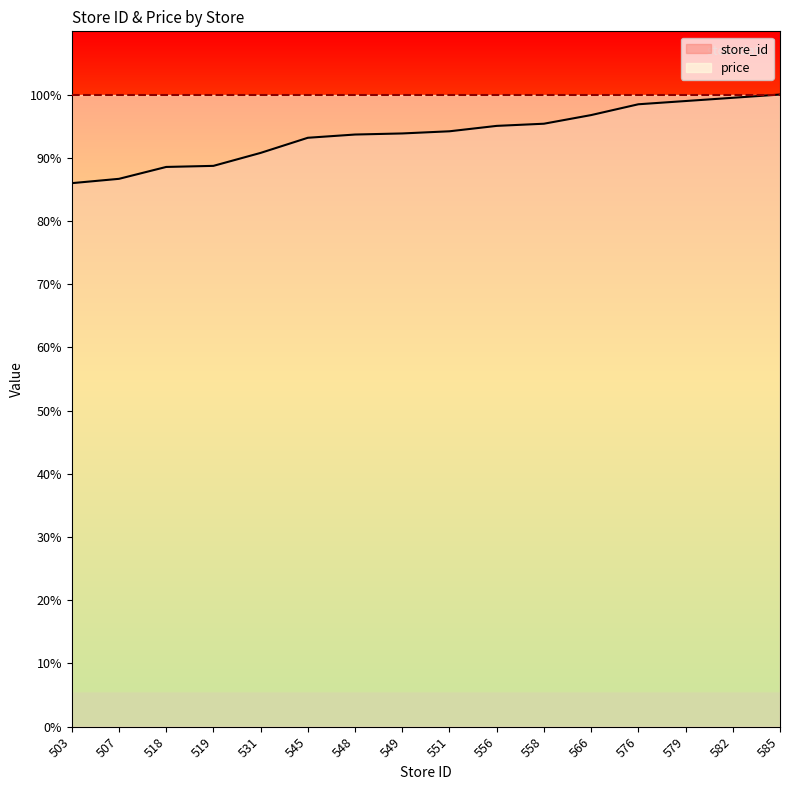

Rank the categories by value from lowest to highest.

503, 507, 518, 519, 531, 545, 548, 549, 551, 556, 558, 566, 576, 579, 582, 585